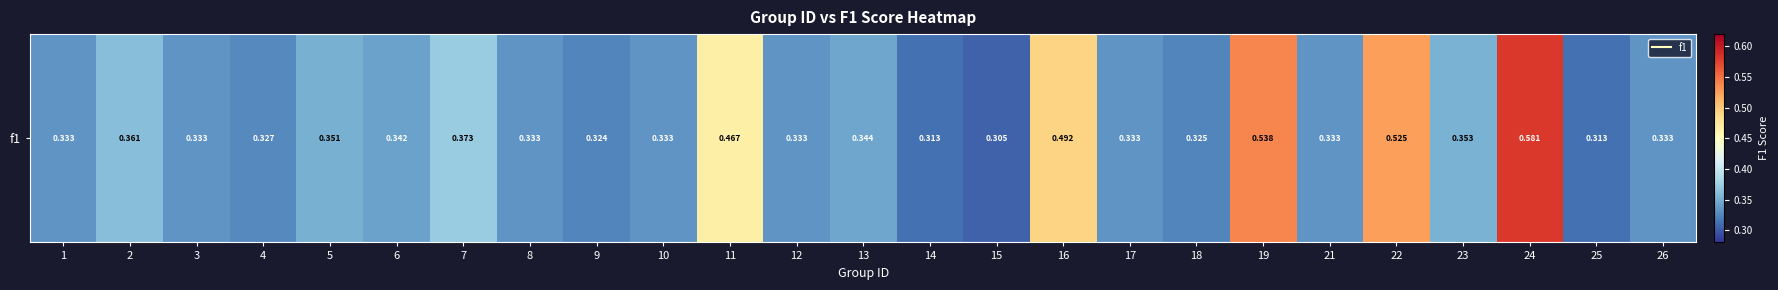

List the labels in order of value, smallest first.

15, 14, 25, 9, 18, 4, 1, 3, 8, 10, 12, 17, 21, 26, 6, 13, 5, 23, 2, 7, 11, 16, 22, 19, 24